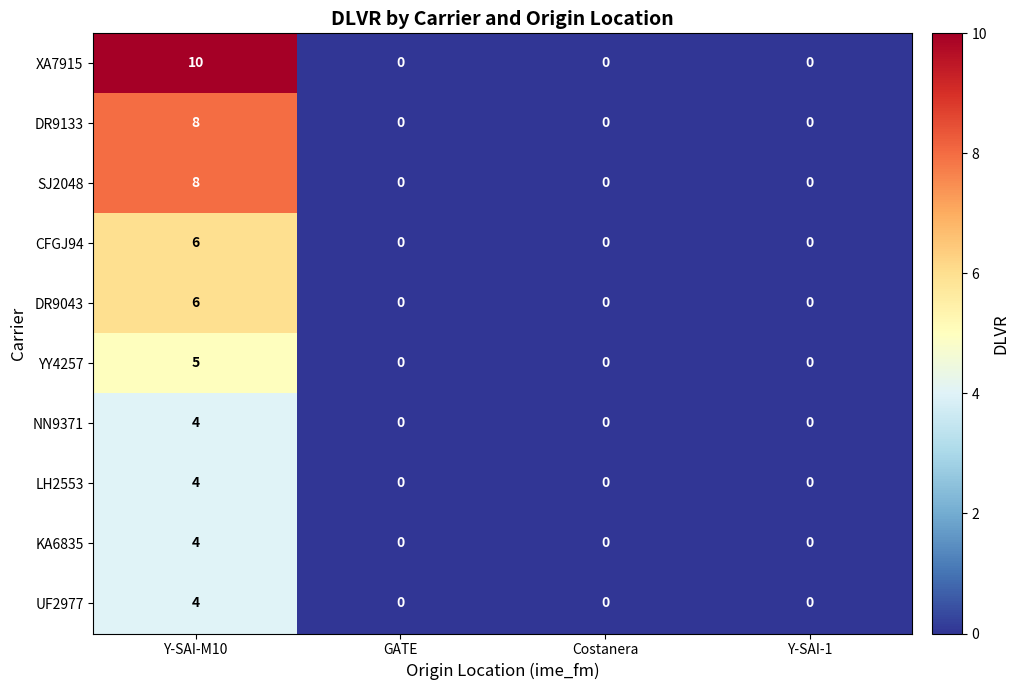

Between Y-SAI-1 and Costanera, which is larger?

Y-SAI-1